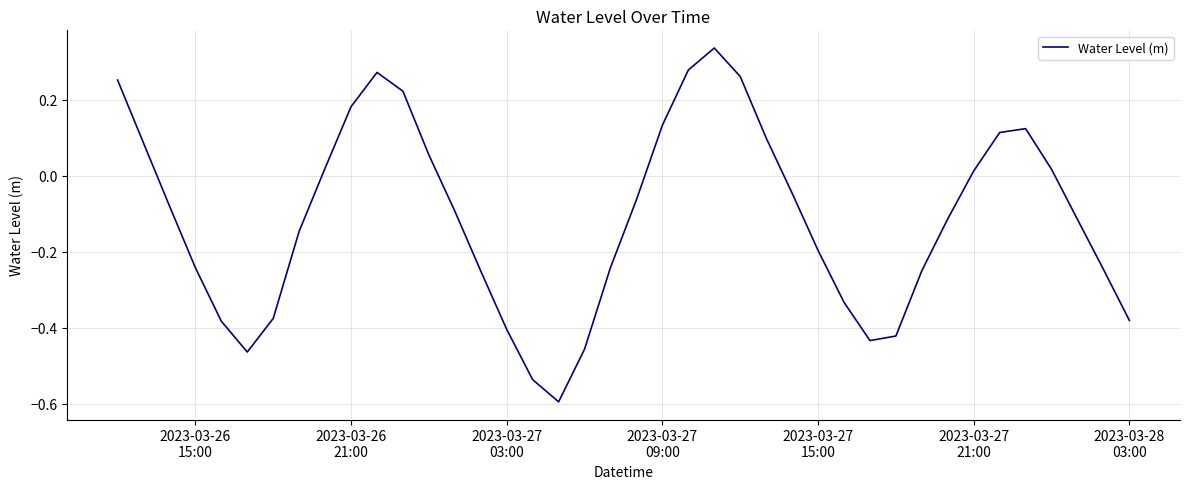

What is the smallest value displayed?

-0.6